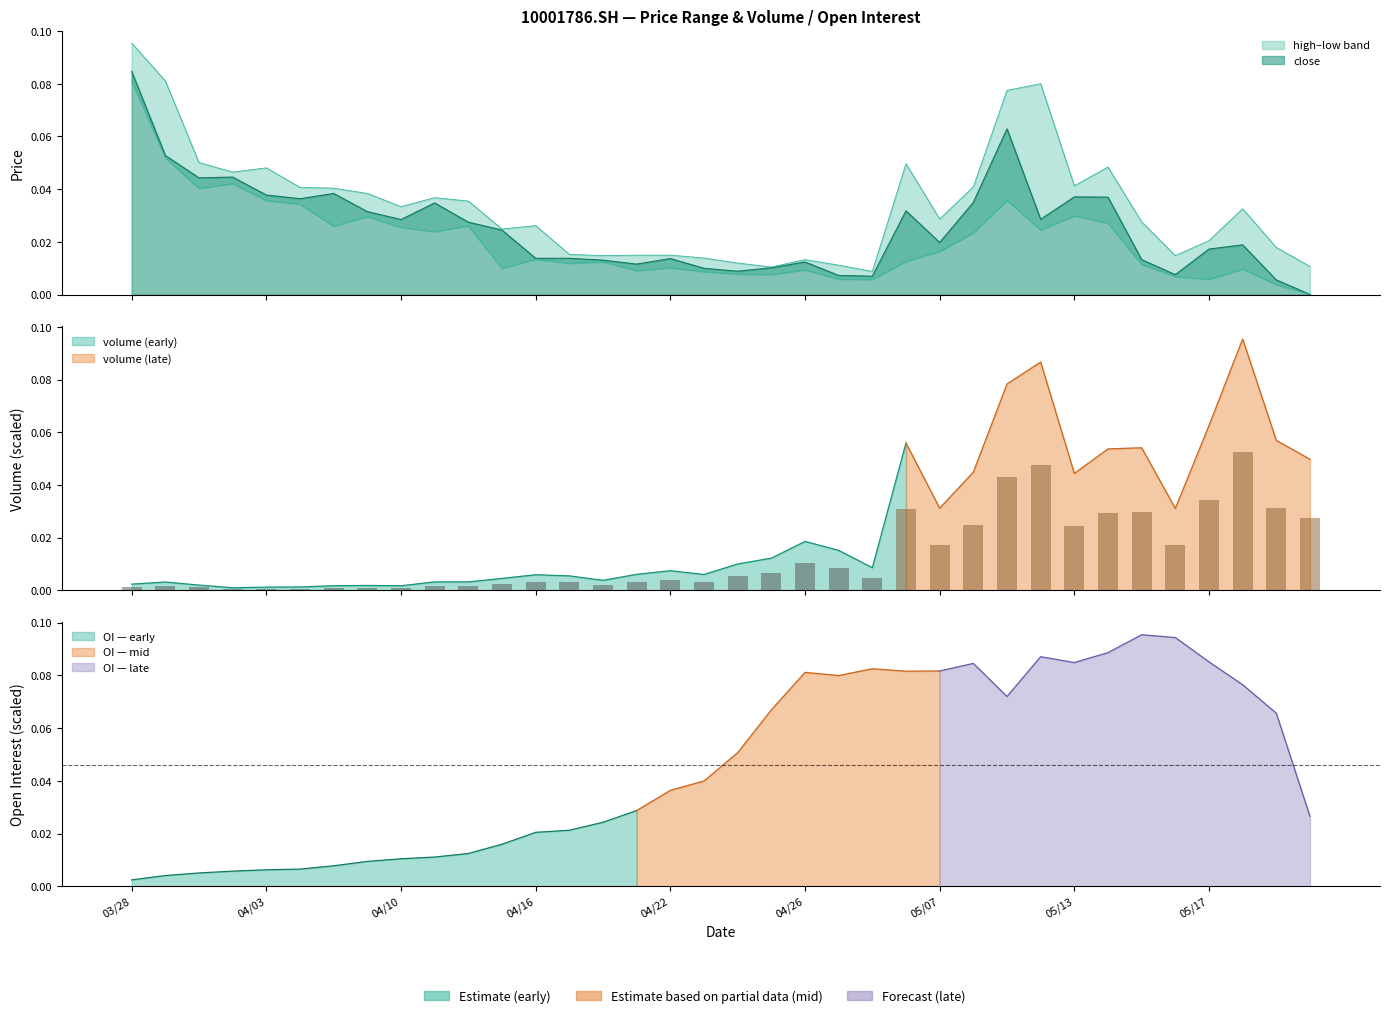

Rank the series by their average value, from highest to lowest.

high, close, low